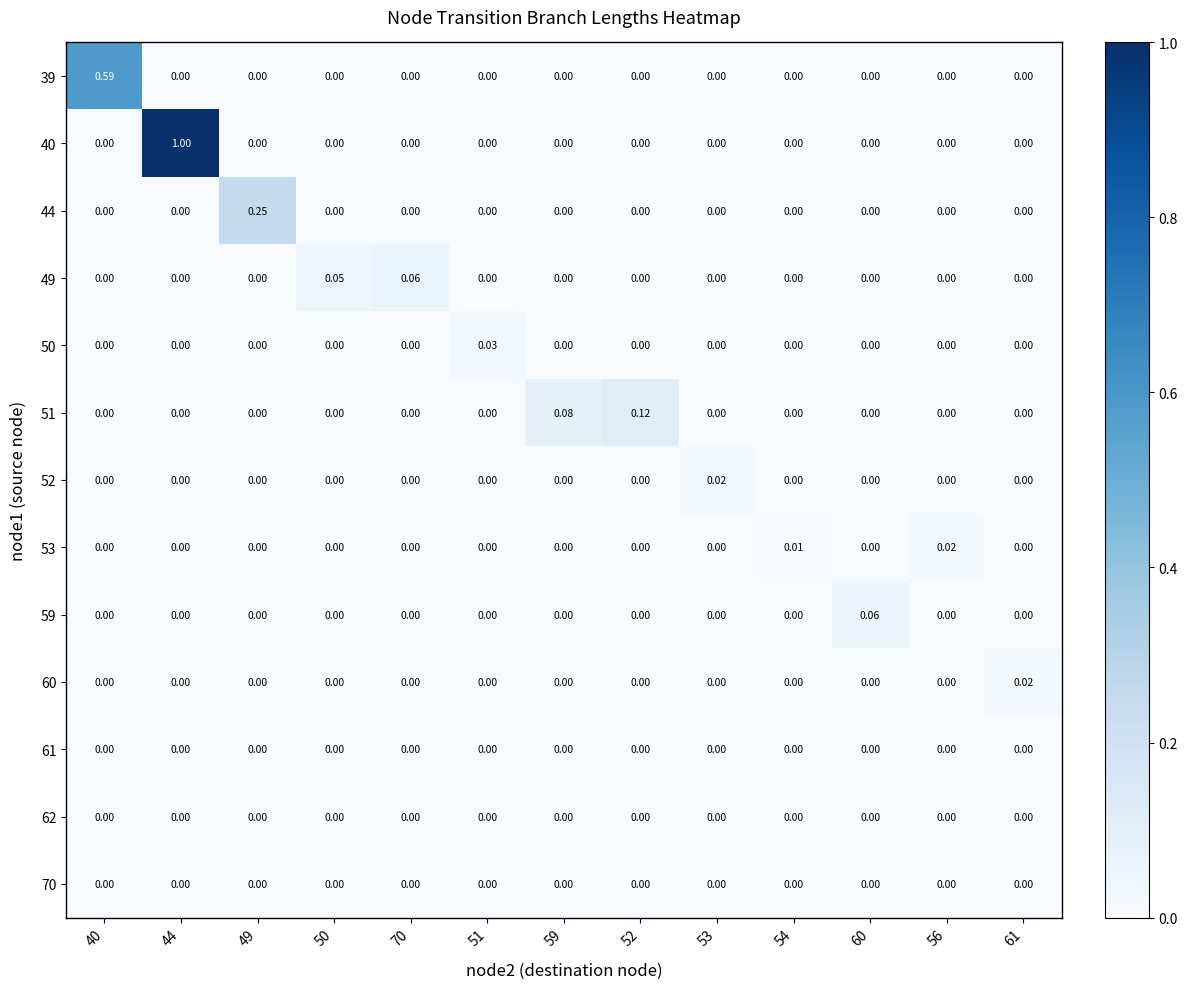

How many categories are shown in the chart?

13